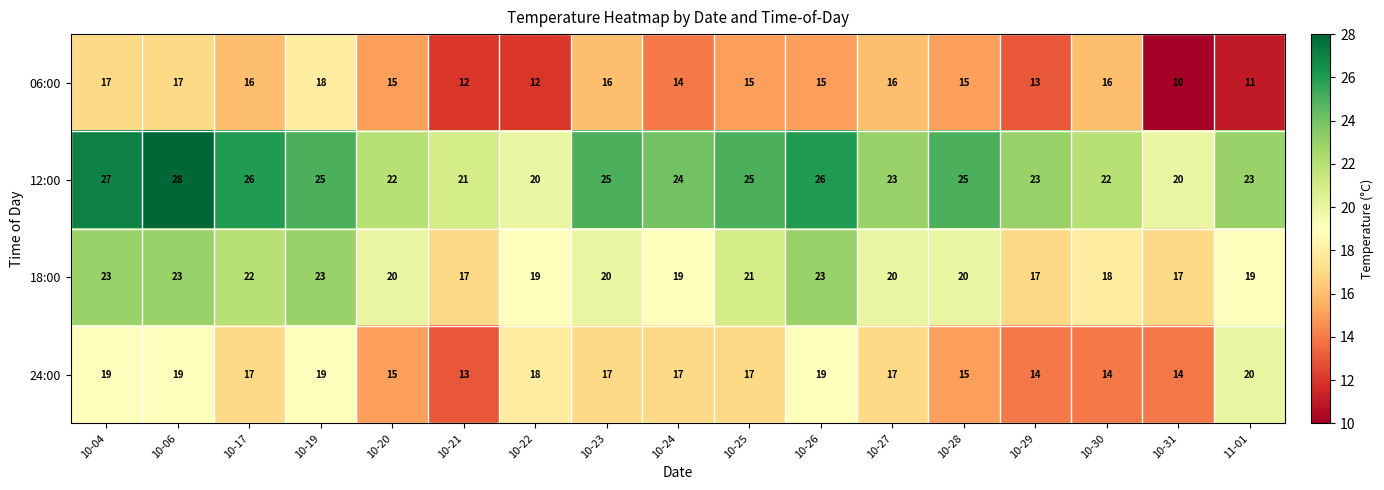

Is the value of 18:00 at 10-24 greater than the value of 24:00 at 10-27?

Yes